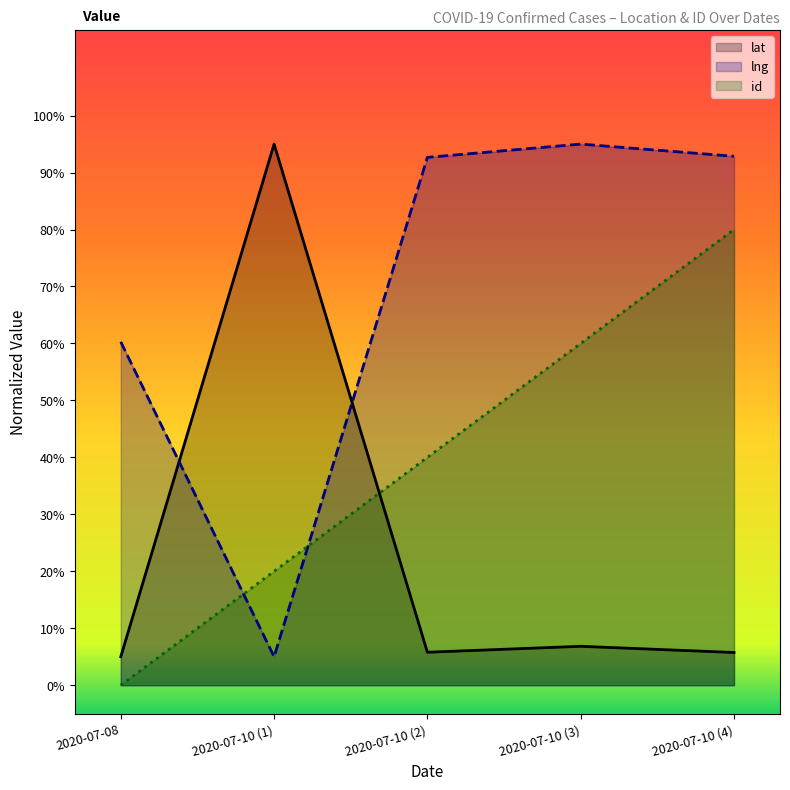

What are all the series names shown in the legend?

lat, lng, id